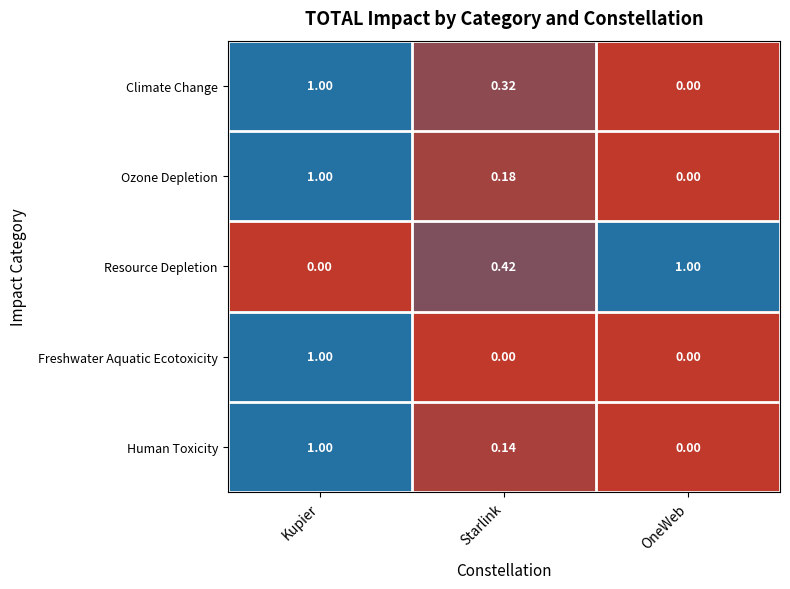

Where is Climate Change nearest to the value 0?

OneWeb